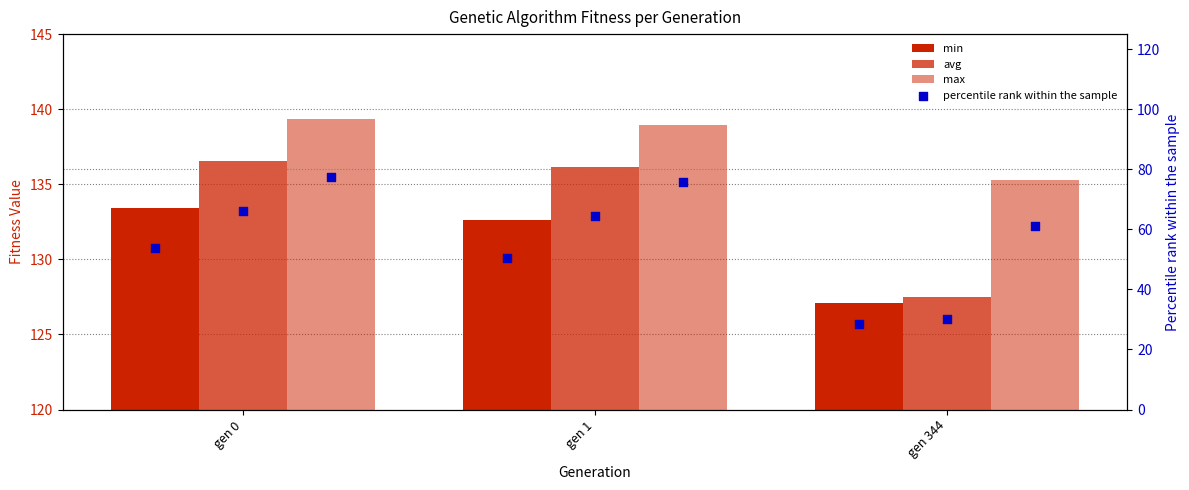

Which series contains the lowest Y value?

min percentile